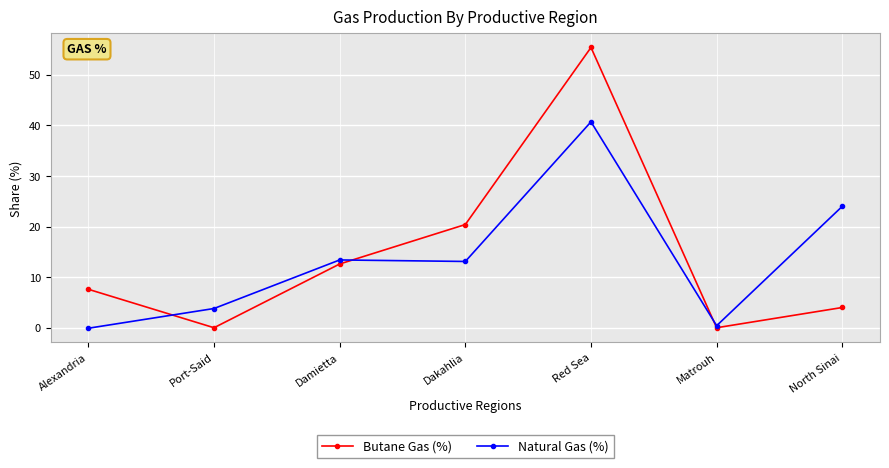

What is the sum of the Natural Gas (%) values at North Sinai and Matrouh?

24.4